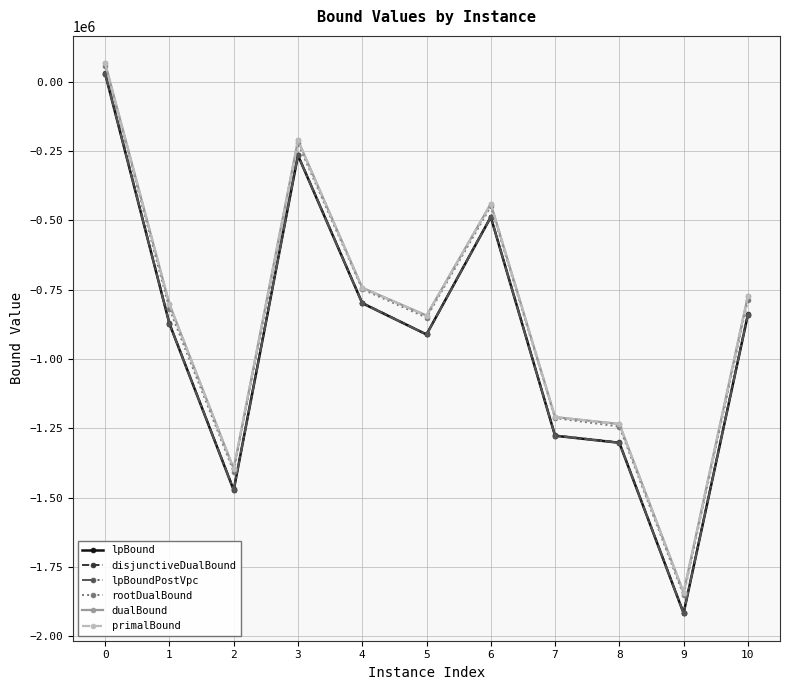

What is the difference between the highest and lowest values at 1?

69776.2